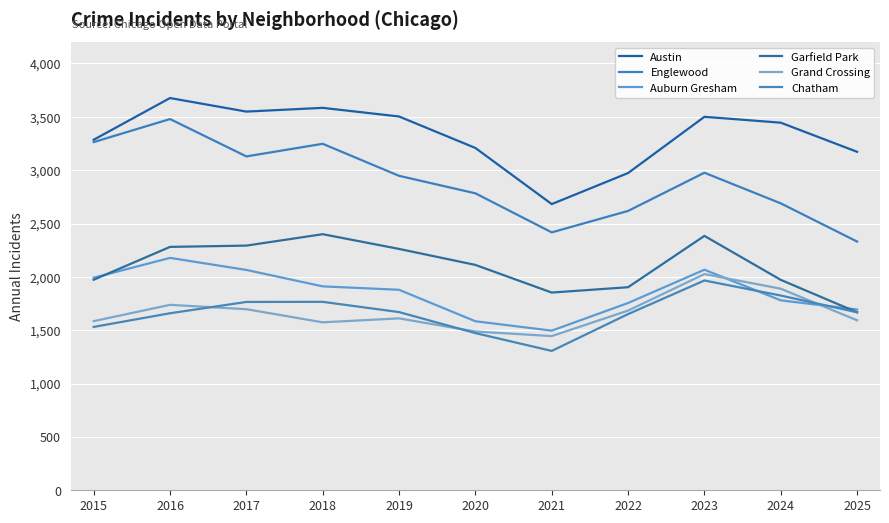

What are all the series names shown in the legend?

Austin, Englewood, Auburn Gresham, Garfield Park, Grand Crossing, Chatham